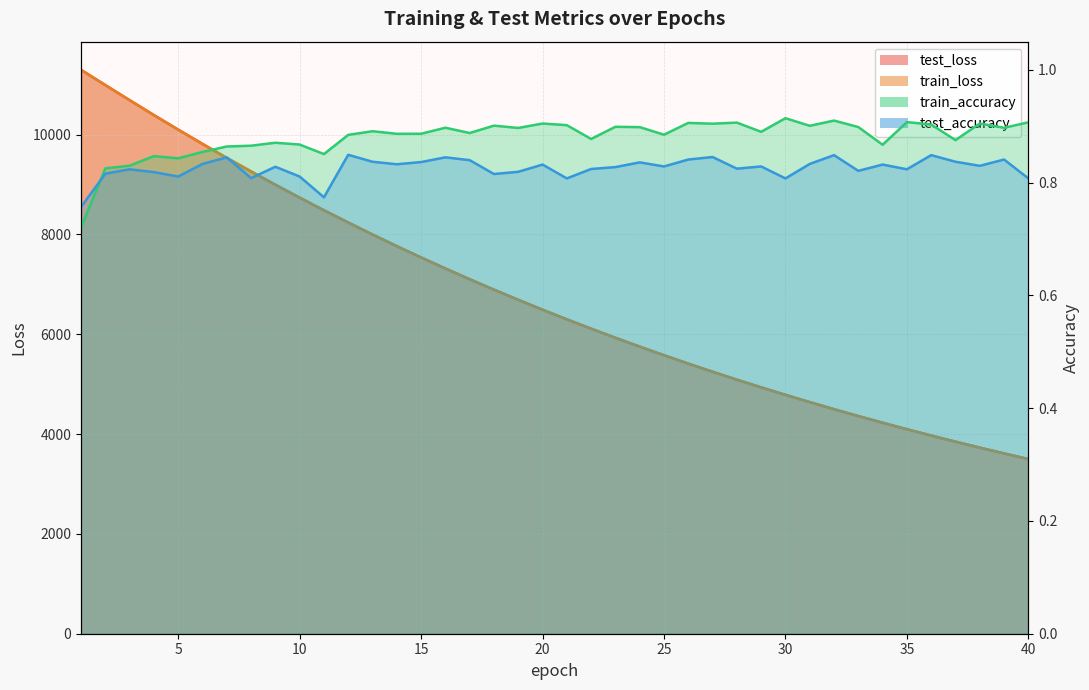

Reading left to right, what are all the values shown in this chart?

test_loss: 1=11295.7	2=10990.9	3=10689.0	4=10390.1	5=10098.8	6=9812.9	7=9533.0	8=9260.8	9=8995.4	10=8736.4	11=8483.4	12=8237.7	13=7998.3	14=7765.1	15=7537.9	16=7316.9	17=7102.0	18=6893.0	19=6689.2	20=6491.4	21=6298.5	22=6111.4	23=5929.0	24=5751.6	25=5579.2	26=5411.4	27=5248.4	28=5089.9	29=4935.9	30=4785.8	31=4640.1	32=4498.4	33=4360.8	34=4227.2	35=4096.9	36=3970.5	37=3847.9	38=3728.2	39=3612.3	40=3499.5
train_loss: 1=11295.4	2=10990.6	3=10688.8	4=10389.2	5=10097.9	6=9811.9	7=9532.4	8=9259.8	9=8994.4	10=8735.4	11=8482.7	12=8236.9	13=7997.3	14=7764.2	15=7537.2	16=7316.2	17=7101.3	18=6892.1	19=6688.6	20=6490.6	21=6297.9	22=6110.8	23=5928.3	24=5751.0	25=5578.7	26=5410.9	27=5247.9	28=5089.3	29=4935.2	30=4785.2	31=4639.6	32=4497.9	33=4360.3	34=4226.8	35=4096.5	36=3970.1	37=3847.5	38=3727.9	39=3612.0	40=3499.3
train_accuracy: 1=0.7	2=0.8	3=0.8	4=0.8	5=0.8	6=0.9	7=0.9	8=0.9	9=0.9	10=0.9	11=0.9	12=0.9	13=0.9	14=0.9	15=0.9	16=0.9	17=0.9	18=0.9	19=0.9	20=0.9	21=0.9	22=0.9	23=0.9	24=0.9	25=0.9	26=0.9	27=0.9	28=0.9	29=0.9	30=0.9	31=0.9	32=0.9	33=0.9	34=0.9	35=0.9	36=0.9	37=0.9	38=0.9	39=0.9	40=0.9
test_accuracy: 1=0.8	2=0.8	3=0.8	4=0.8	5=0.8	6=0.8	7=0.8	8=0.8	9=0.8	10=0.8	11=0.8	12=0.8	13=0.8	14=0.8	15=0.8	16=0.8	17=0.8	18=0.8	19=0.8	20=0.8	21=0.8	22=0.8	23=0.8	24=0.8	25=0.8	26=0.8	27=0.8	28=0.8	29=0.8	30=0.8	31=0.8	32=0.8	33=0.8	34=0.8	35=0.8	36=0.8	37=0.8	38=0.8	39=0.8	40=0.8